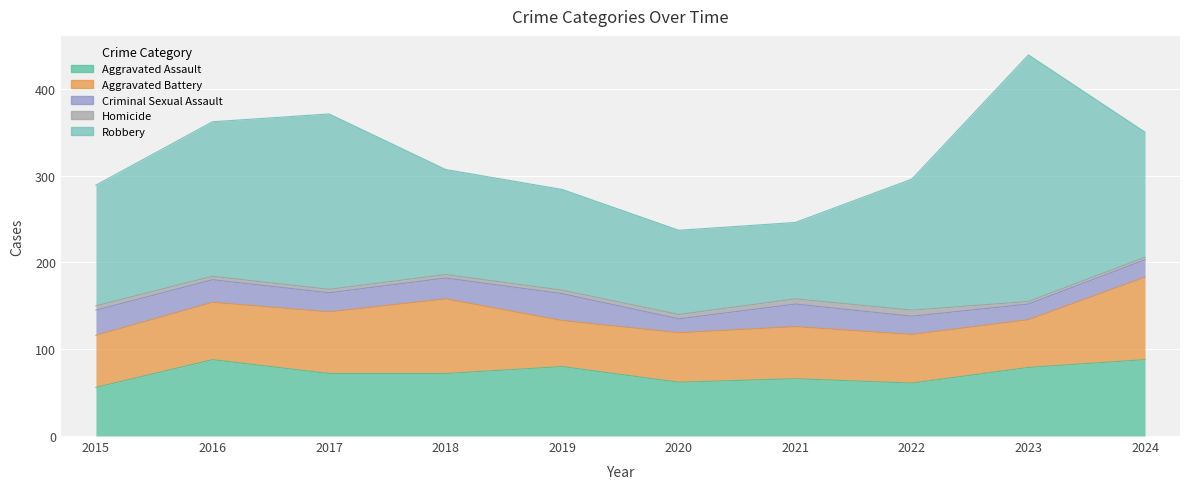

What is the sum of all Robbery values?

1520